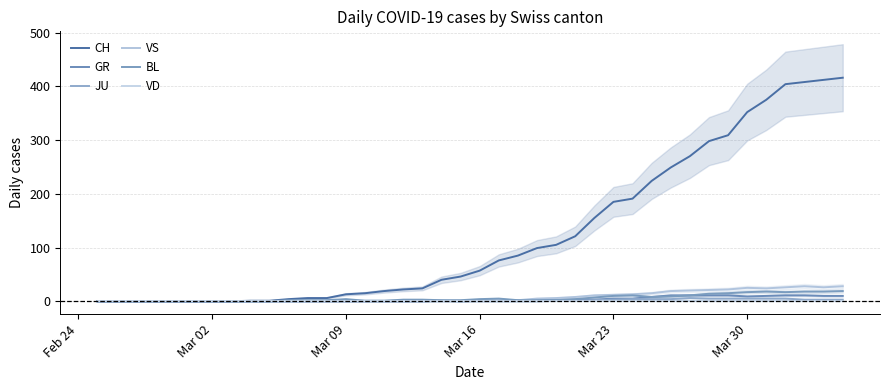

What is the maximum value for VS?

28